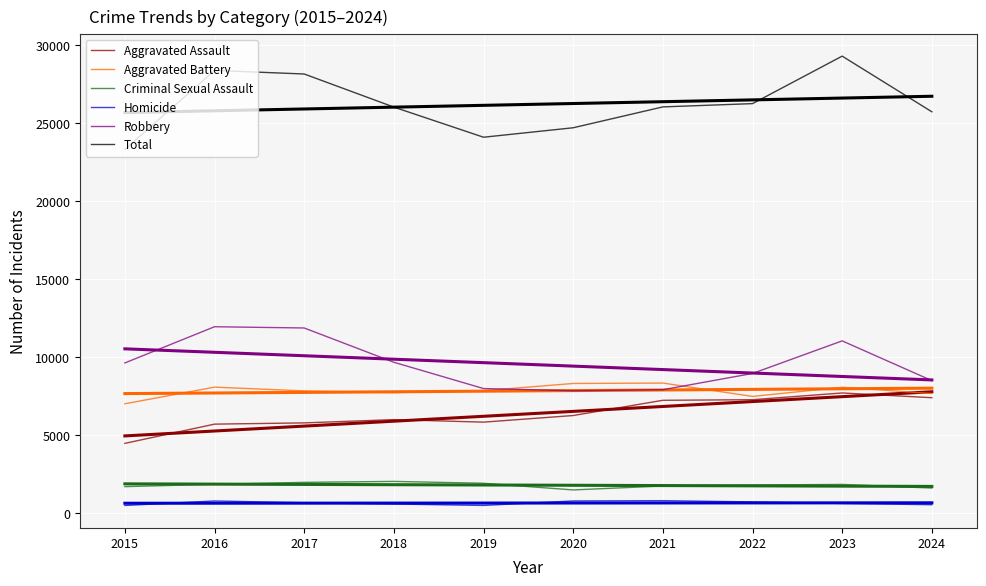

What is the value of the Robbery point at the 6th from the left?

7855